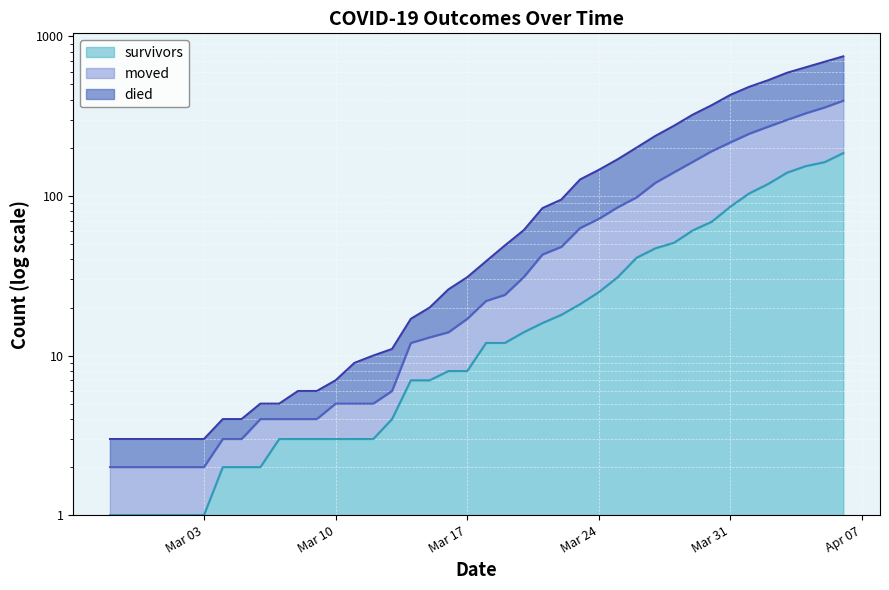

How many lines are shown in the chart?

3